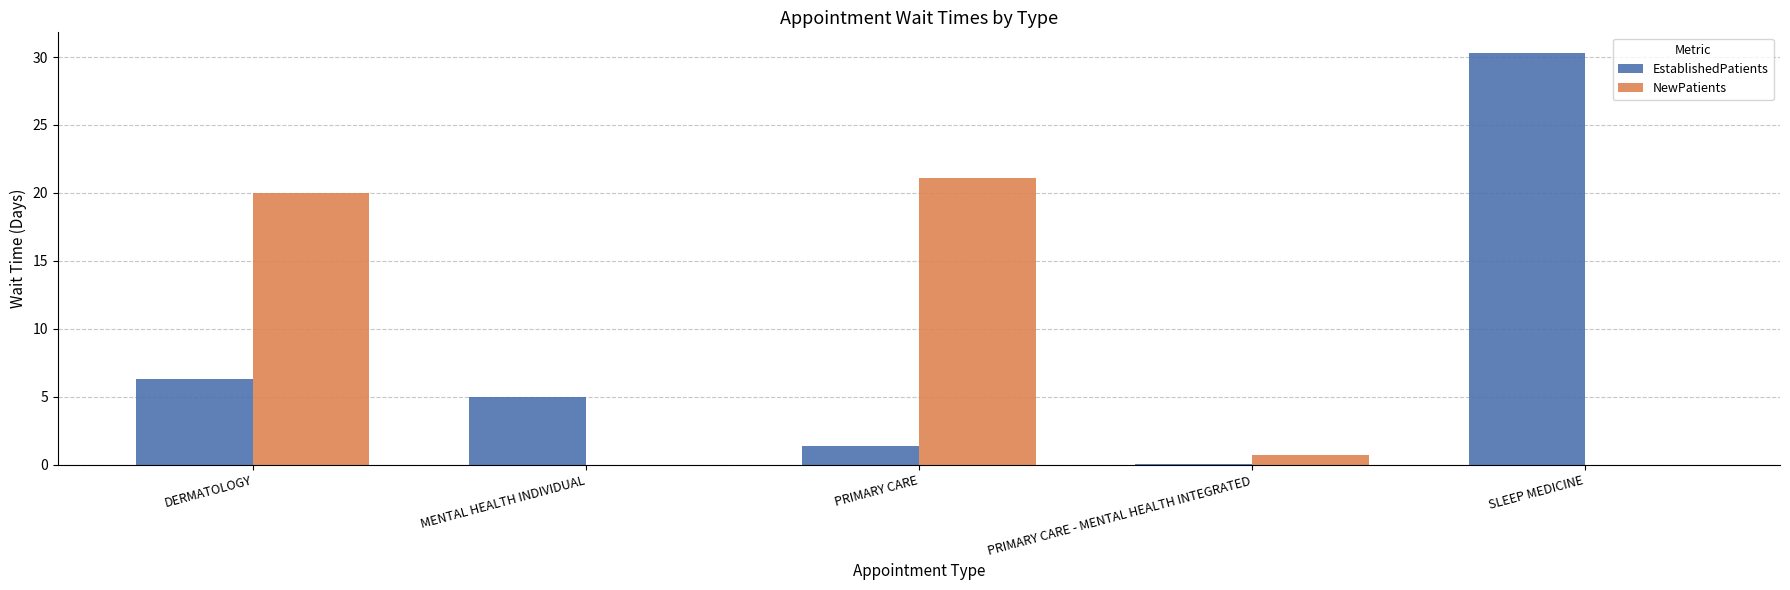

At which category is the sum across all series the highest?

SLEEP MEDICINE